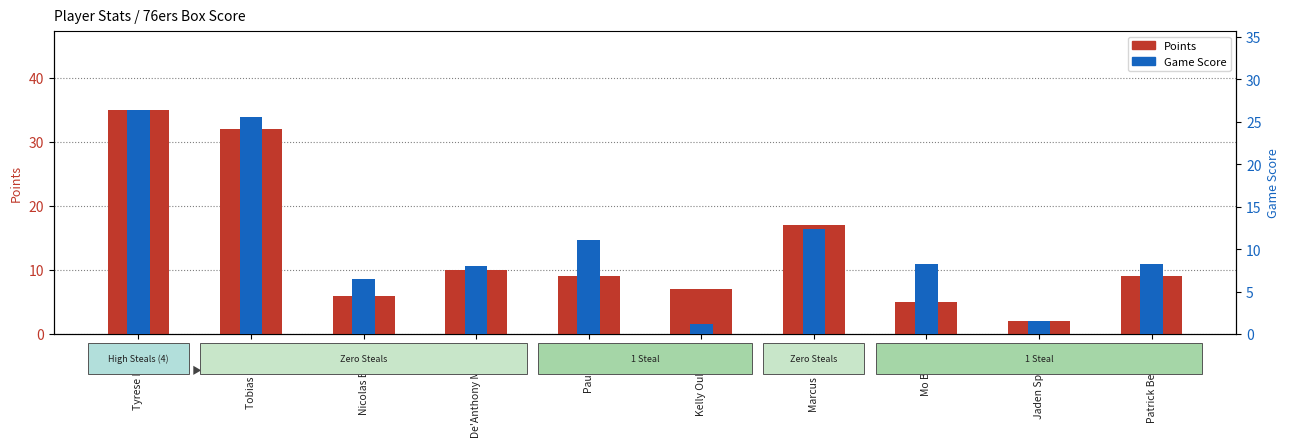

How many data points in Game Score are above 8?

6